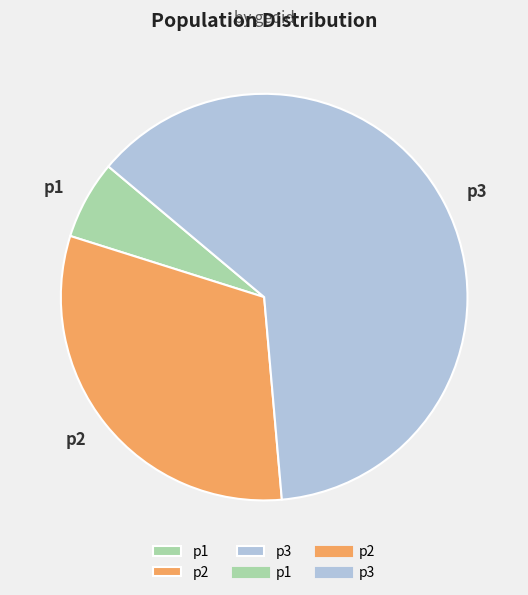

Is there any slice that represents more than half of the pie?

Yes